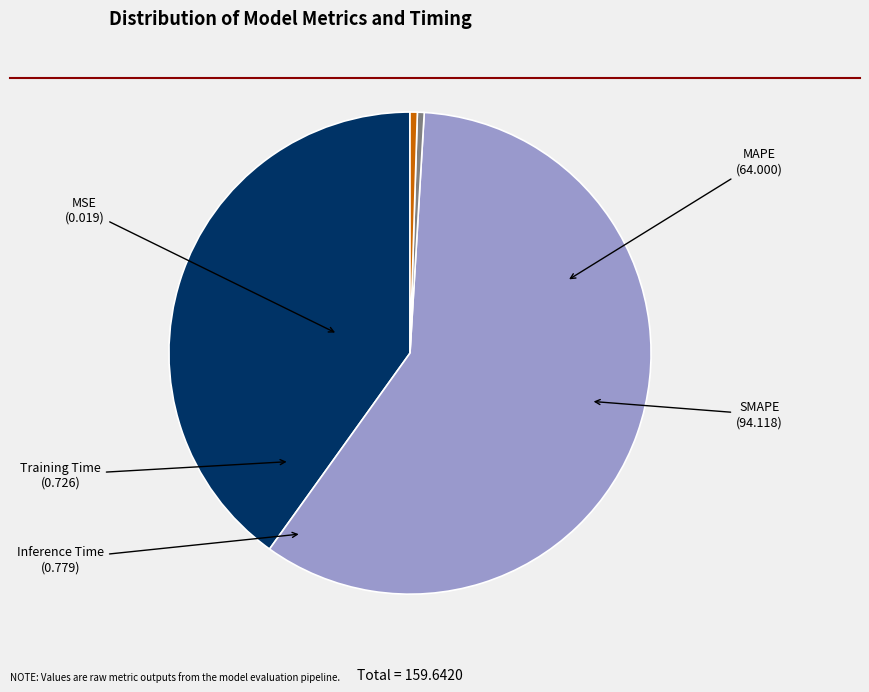

Do SMAPE and MAPE together represent more than half of the pie?

Yes